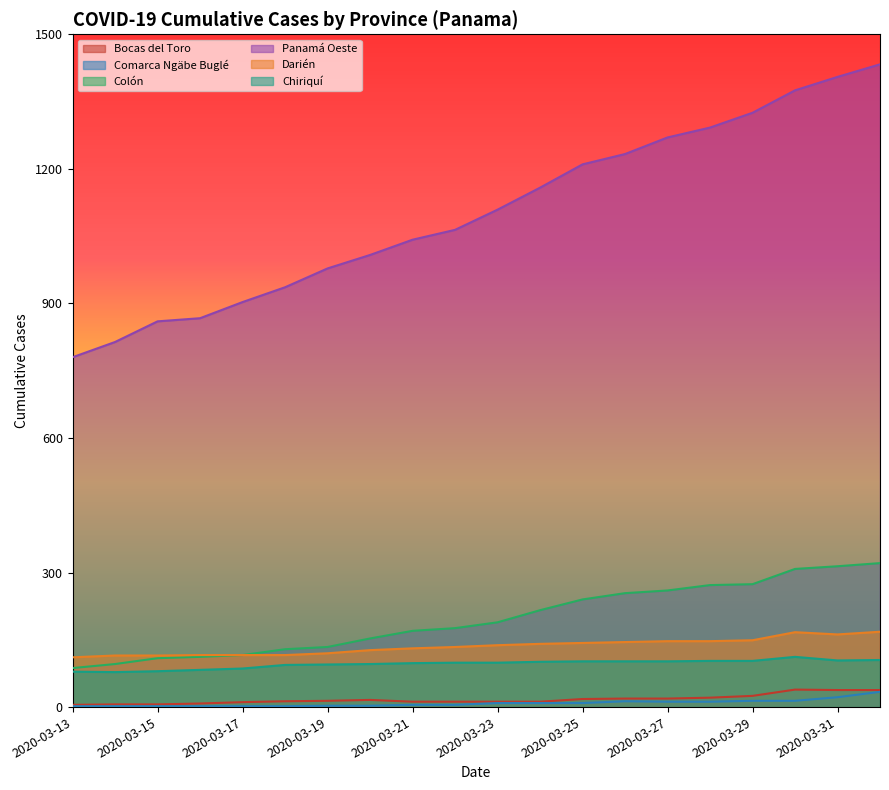

Where does the Comarca Ngäbe Buglé series first go above 9?

2020-03-26